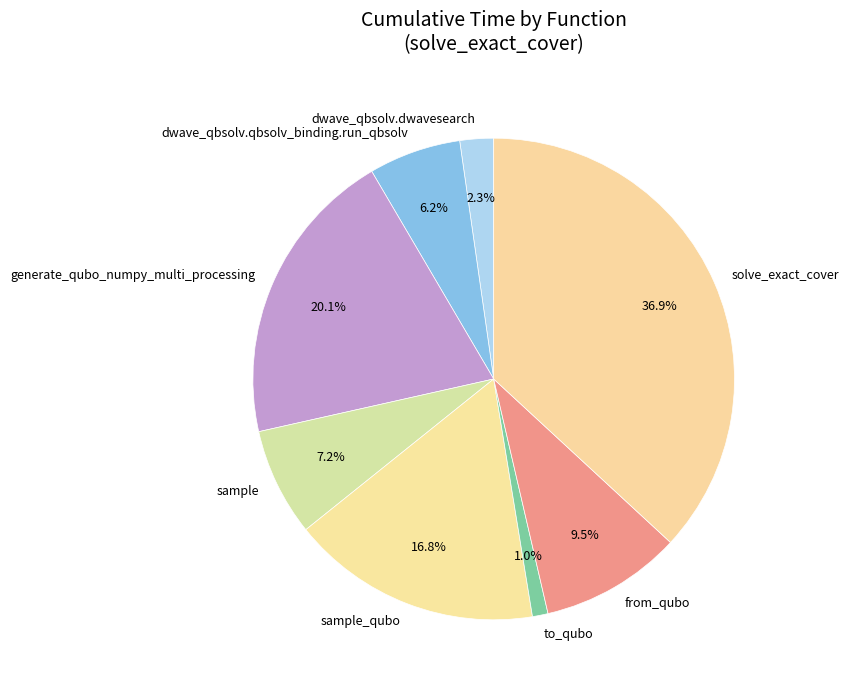

Combined, do dwave_qbsolv.qbsolv_binding.run_qbsolv and sample account for over 50%?

No